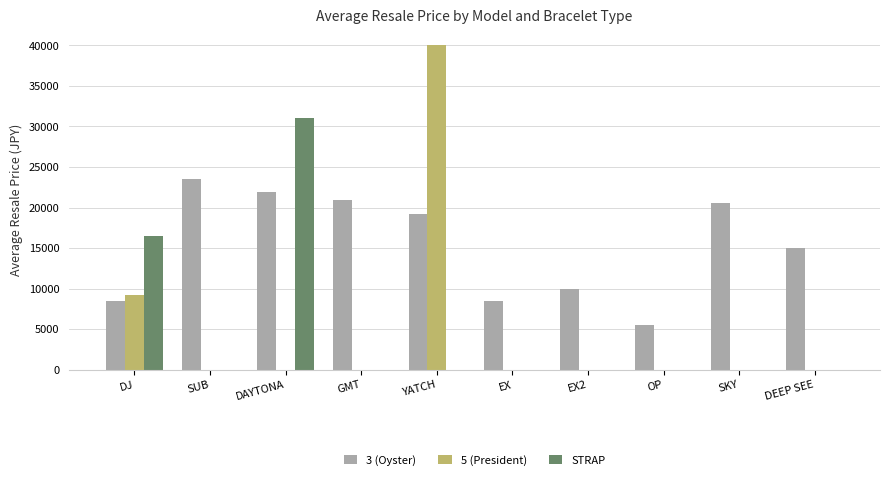

Which series has the largest range (max minus min)?

5 (President)